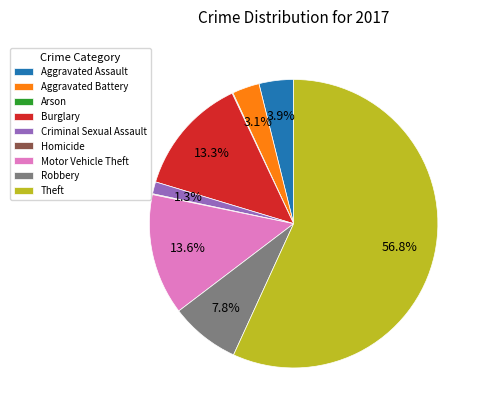

Which has a higher value, Motor Vehicle Theft or Robbery?

Motor Vehicle Theft